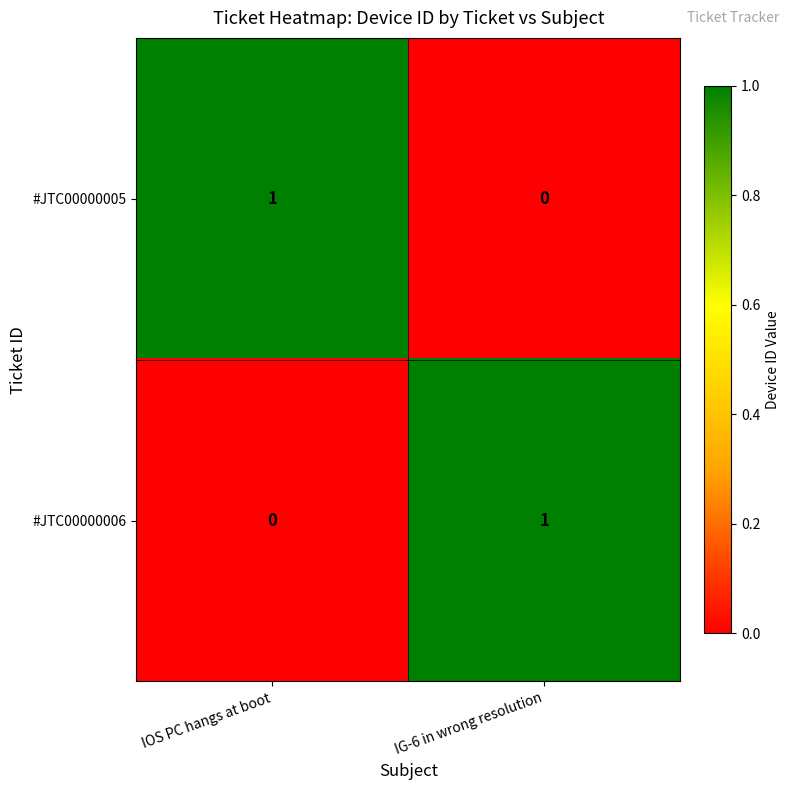

Reading left to right, extract all data points from this chart.

#JTC00000005: IOS PC hangs at boot=1	IG-6 in wrong resolution=0
#JTC00000006: IOS PC hangs at boot=0	IG-6 in wrong resolution=1